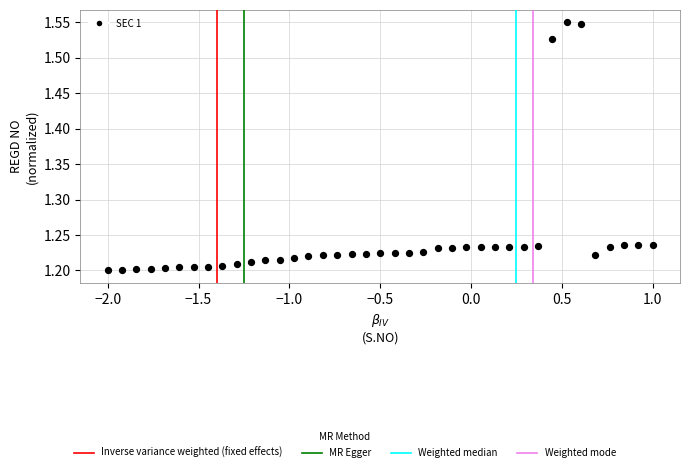

What is the range of X values (max minus min)?

3.0